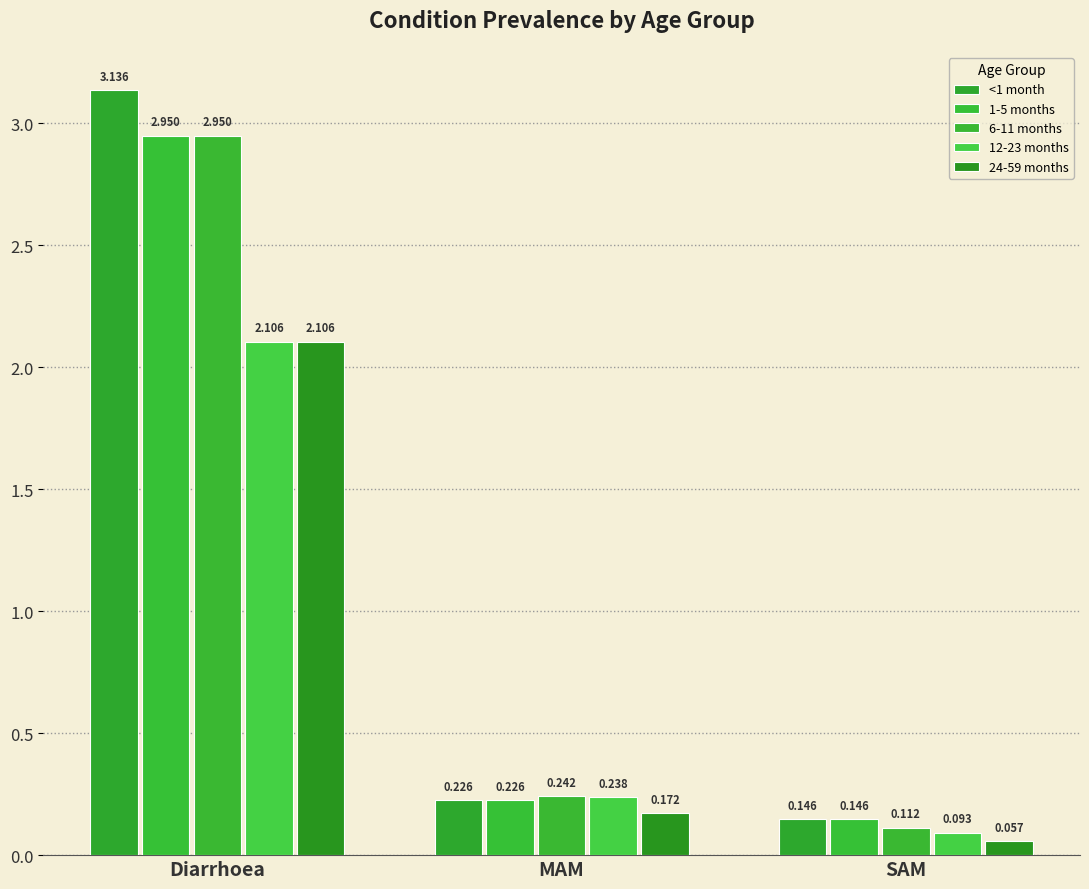

What is the minimum value shown in the chart?

0.1